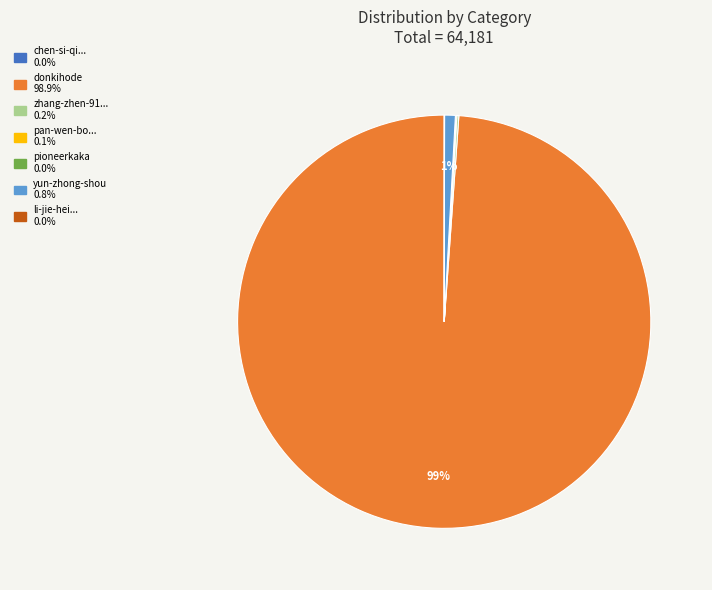

Is there a majority slice in this chart?

Yes